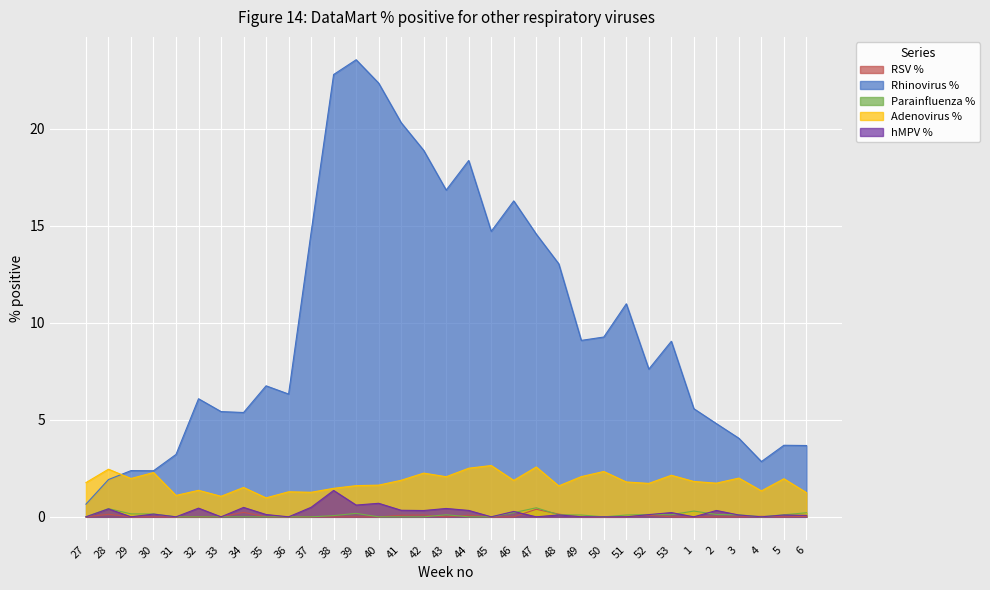

What is the sum of all RSV % values?

1.3